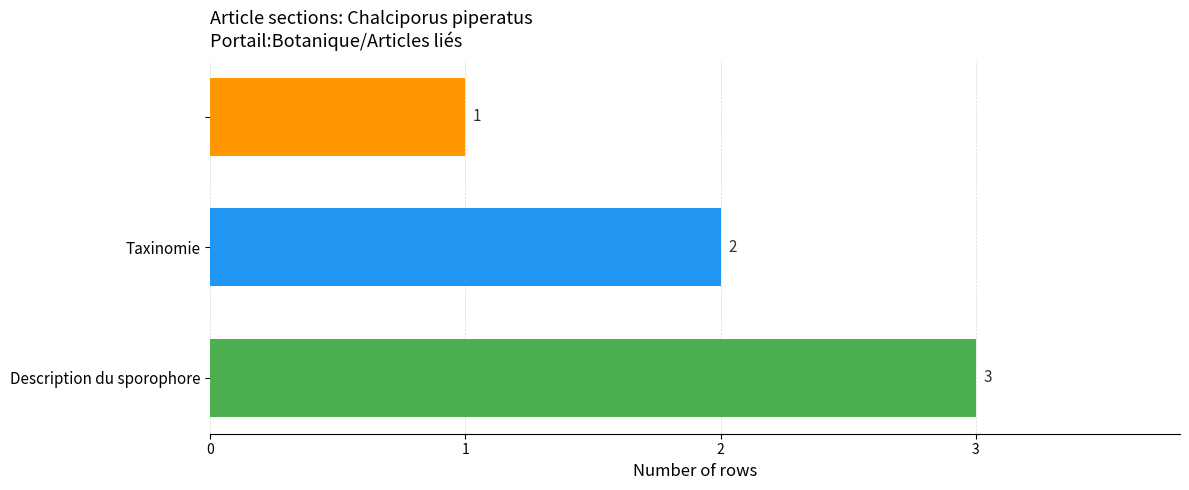

How many values are below 2?

1